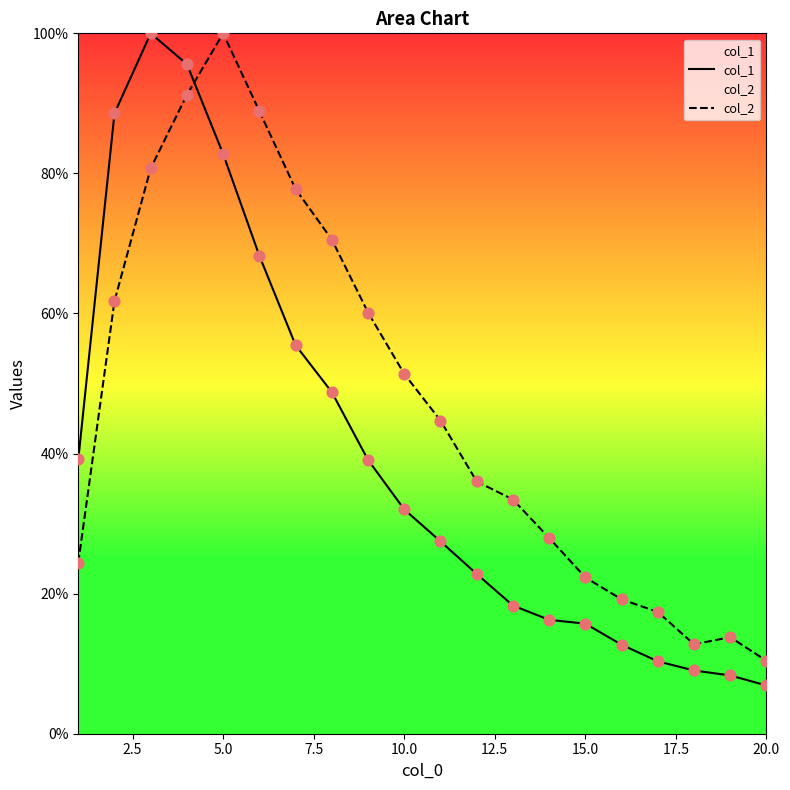

Which series has the largest total across all categories?

col_2